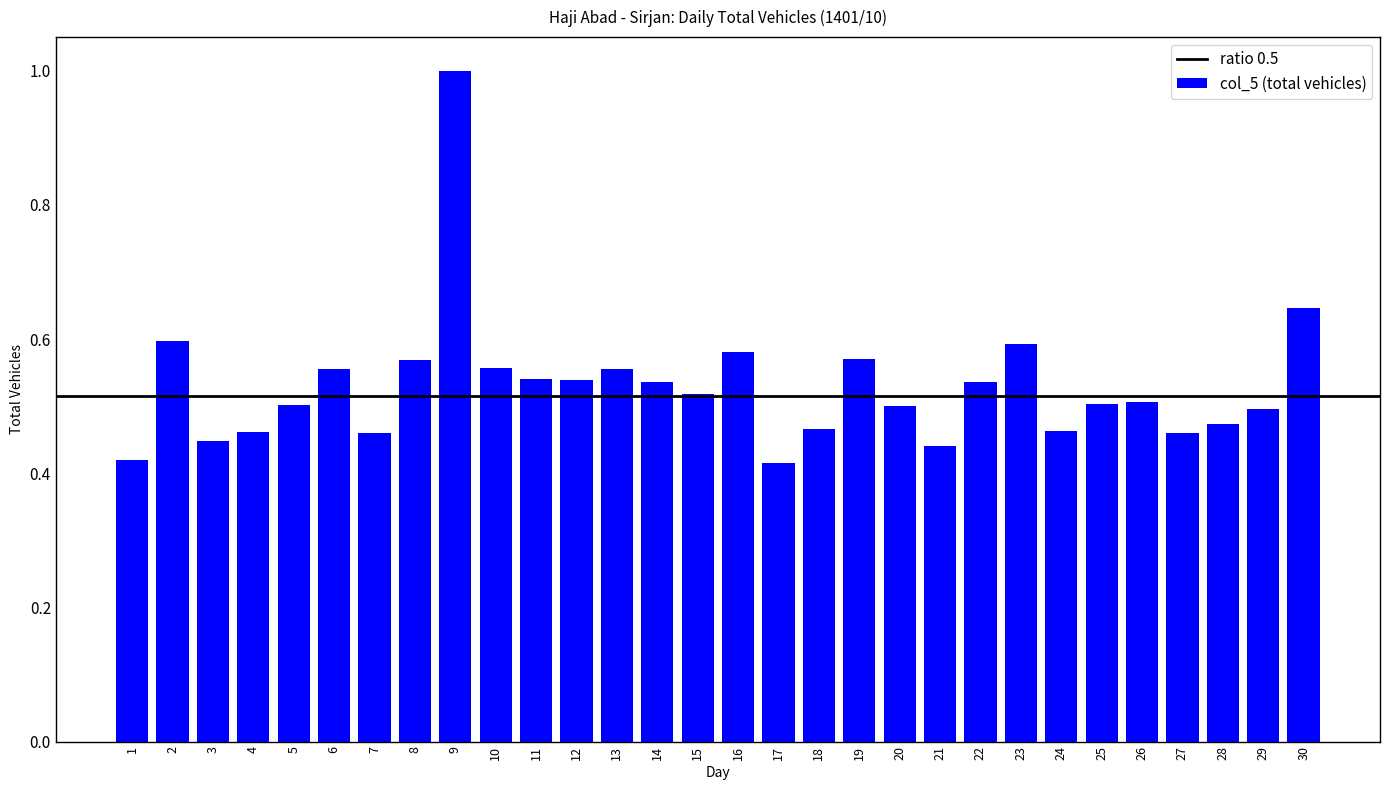

Is it true that the value at 30 is 0.6?

True